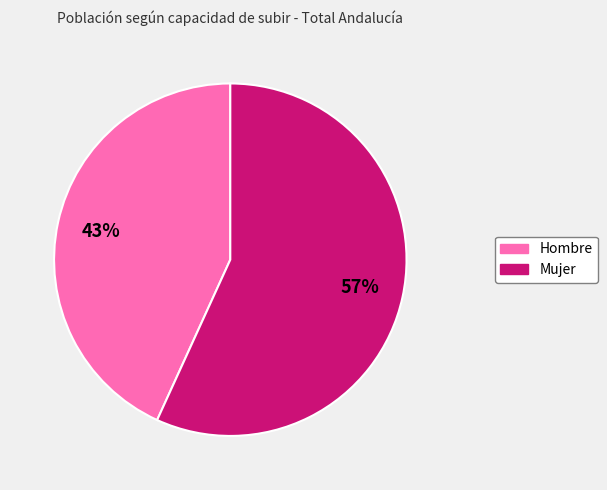

Does any single category account for the majority?

Yes